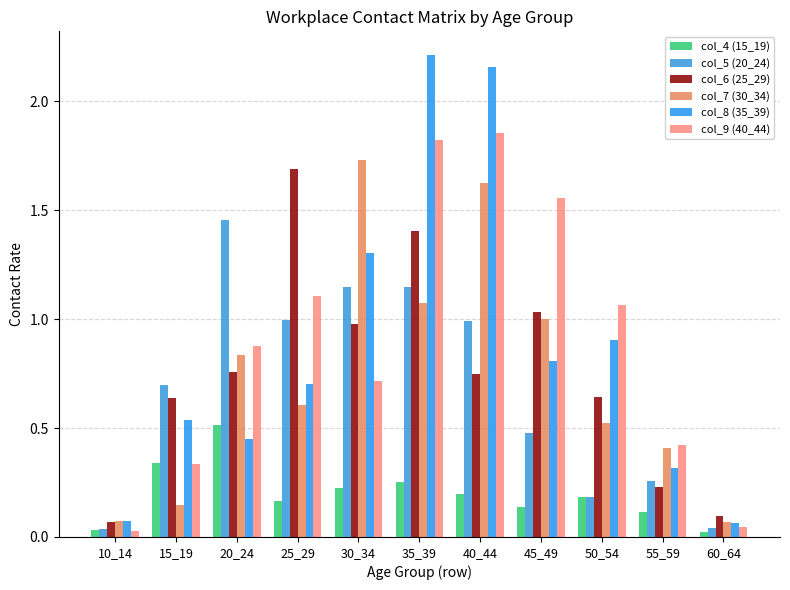

What is the sum of all col_7 (30_34) values?

8.1